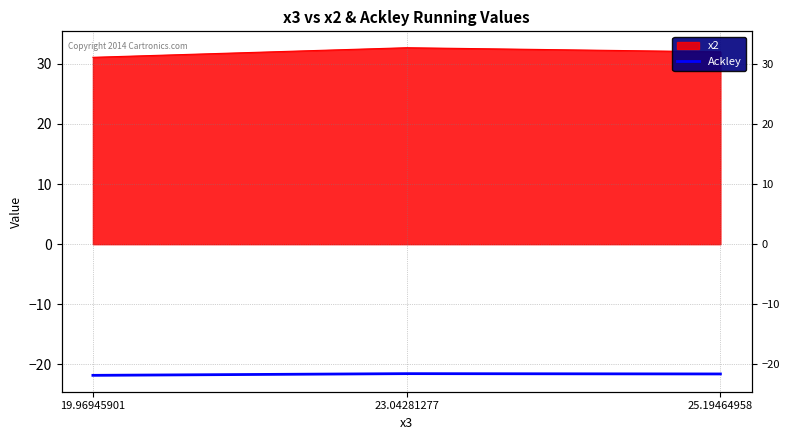

What is the value of the 3rd point from the left?

-21.6